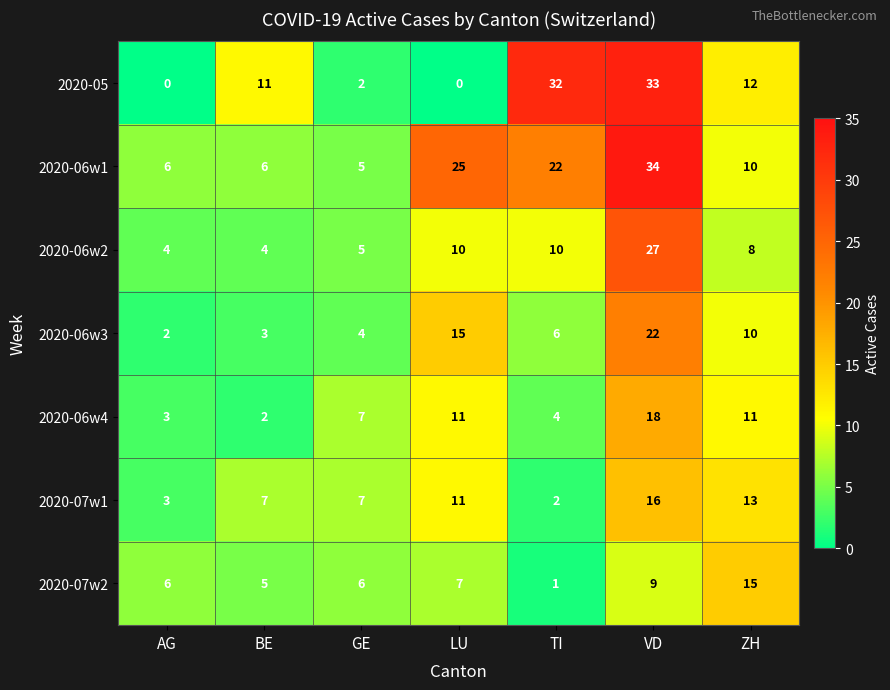

What is the difference between the 2020-06w4 values at ZH and VD?

7